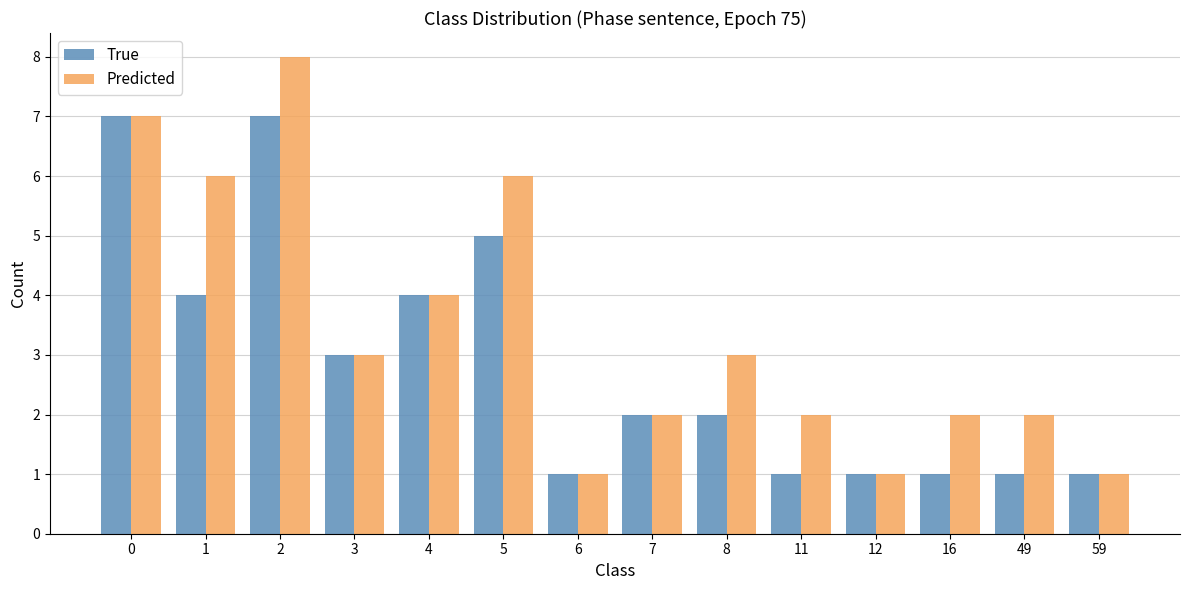

Which series has the largest total across all categories?

Predicted